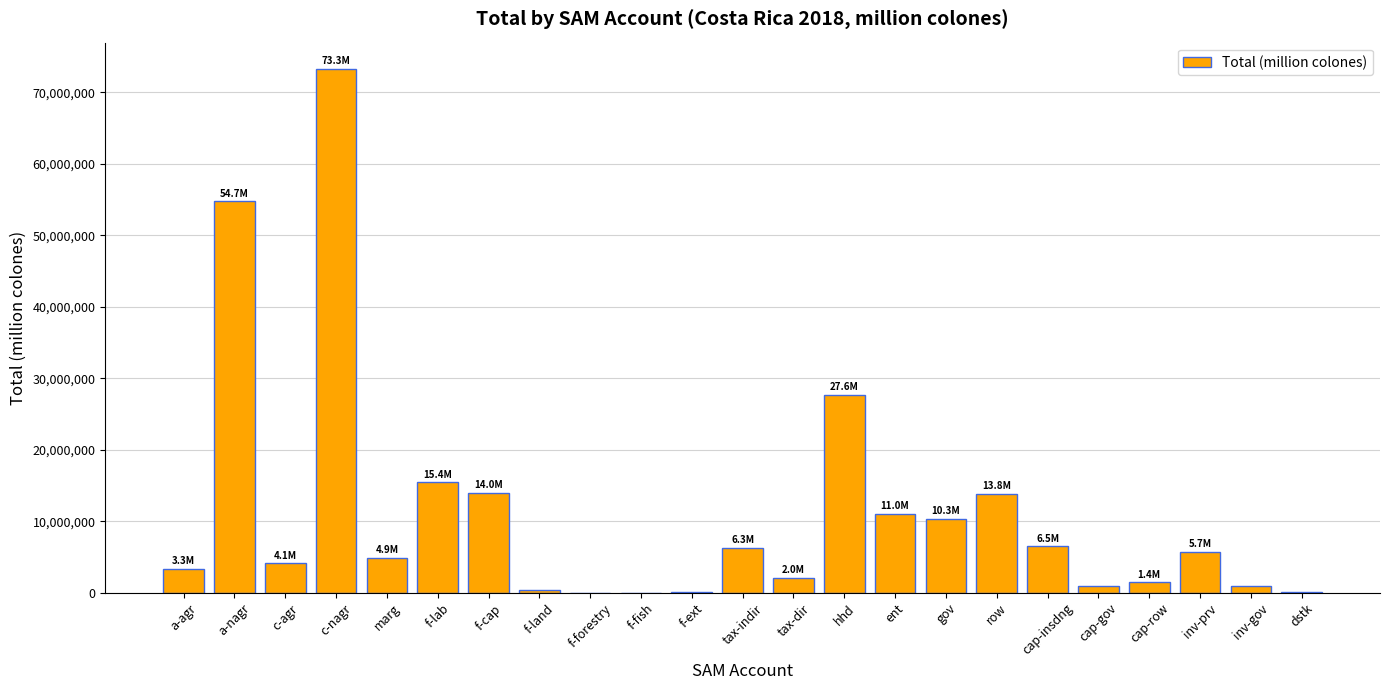

What is the average value?

11157270.2